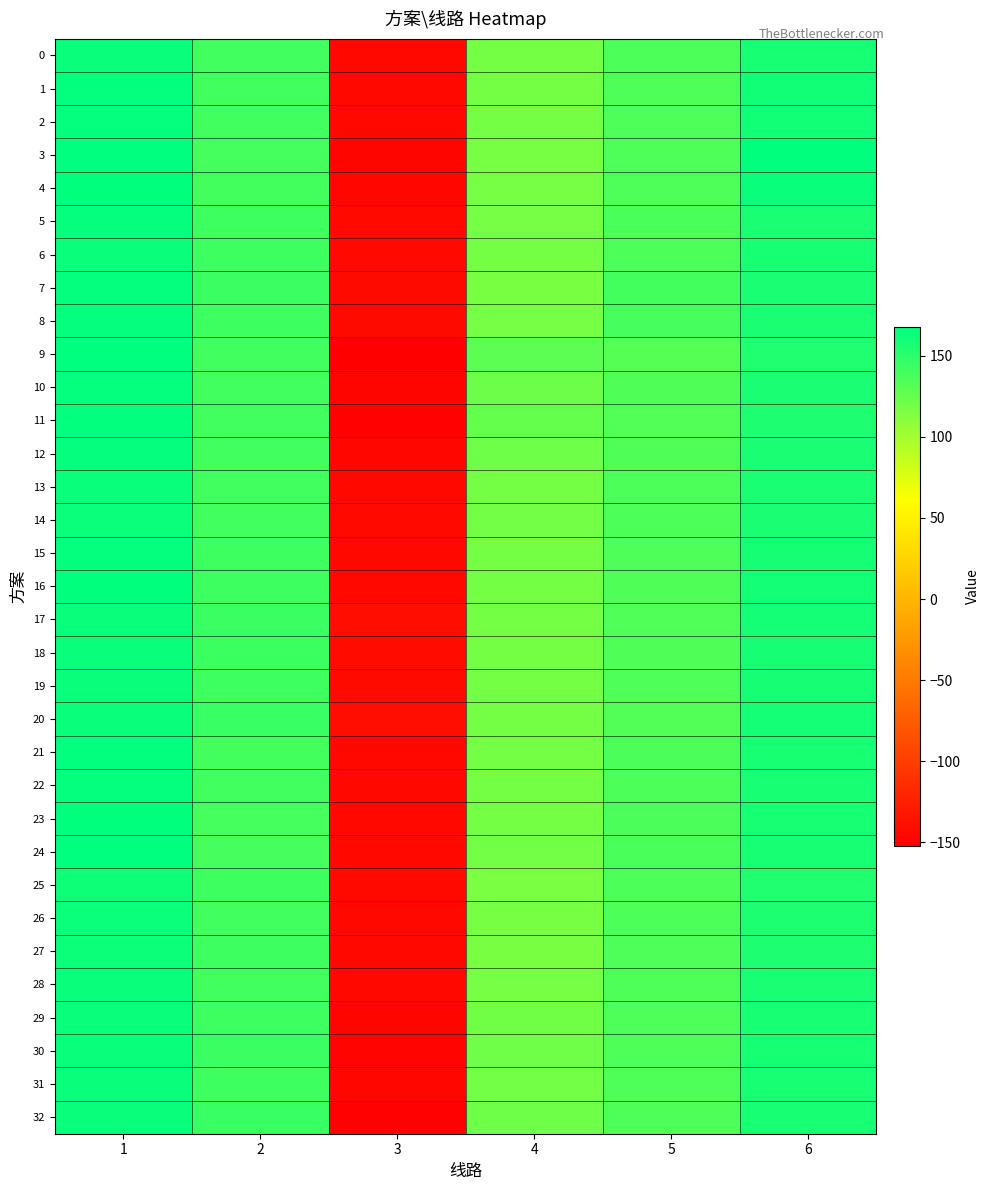

Reading left to right, list all the values displayed in this chart.

0: 1=164.8	2=140.9	3=-144.2	4=119.1	5=135.4	6=157.7
1: 1=165.8	2=140.1	3=-145.1	4=118.6	5=135.4	6=160.8
2: 1=165.5	2=140.2	3=-144.9	4=118.7	5=135.3	6=160.0
3: 1=167.9	2=138.7	3=-146.9	4=117.7	5=135.4	6=166.8
4: 1=166.8	2=139.4	3=-145.9	4=118.1	5=135.4	6=163.6
5: 1=164.9	2=141.5	3=-143.8	4=118.4	5=136.7	6=157.2
6: 1=164.8	2=141.1	3=-144.1	4=118.8	5=136.0	6=157.5
7: 1=165.6	2=143.0	3=-143.2	4=117.2	5=139.7	6=156.6
8: 1=165.2	2=142.3	3=-143.5	4=118.0	5=138.0	6=157.0
9: 1=167.4	2=140.8	3=-152.3	4=129.6	5=132.0	6=153.6
10: 1=165.7	2=140.8	3=-147.1	4=122.8	5=134.2	6=156.2
11: 1=166.4	2=140.8	3=-149.3	4=125.8	5=133.3	6=155.1
12: 1=165.2	2=140.8	3=-145.8	4=121.2	5=134.8	6=156.8
13: 1=164.2	2=140.7	3=-144.2	4=119.1	5=135.6	6=157.2
14: 1=163.0	2=140.3	3=-144.0	4=119.3	5=136.0	6=156.3
15: 1=165.5	2=141.1	3=-144.3	4=118.8	5=135.1	6=158.3
16: 1=166.9	2=141.4	3=-144.3	4=118.7	5=134.7	6=159.3
17: 1=164.1	2=143.0	3=-141.0	4=118.8	5=133.8	6=158.8
18: 1=164.3	2=142.3	3=-142.2	4=118.8	5=134.3	6=158.4
19: 1=164.6	2=141.4	3=-143.3	4=119.0	5=134.9	6=158.0
20: 1=163.9	2=143.6	3=-140.2	4=118.6	5=133.3	6=159.1
21: 1=166.3	2=139.3	3=-144.2	4=119.1	5=136.3	6=157.6
22: 1=165.5	2=140.1	3=-144.2	4=119.1	5=135.8	6=157.7
23: 1=166.8	2=138.9	3=-144.2	4=119.2	5=136.6	6=157.6
24: 1=167.7	2=138.1	3=-144.1	4=119.2	5=137.1	6=157.7
25: 1=162.2	2=141.2	3=-144.1	4=116.0	5=135.5	6=154.3
26: 1=163.5	2=141.0	3=-144.2	4=117.6	5=135.4	6=155.9
27: 1=162.7	2=141.1	3=-144.2	4=116.7	5=135.4	6=154.9
28: 1=164.1	2=140.9	3=-144.2	4=118.2	5=135.4	6=156.7
29: 1=164.7	2=142.3	3=-147.2	4=120.2	5=135.3	6=157.7
30: 1=164.7	2=142.9	3=-148.4	4=120.7	5=135.2	6=157.6
31: 1=164.7	2=141.6	3=-145.9	4=119.7	5=135.3	6=157.6
32: 1=164.7	2=143.8	3=-150.3	4=121.3	5=135.1	6=157.6